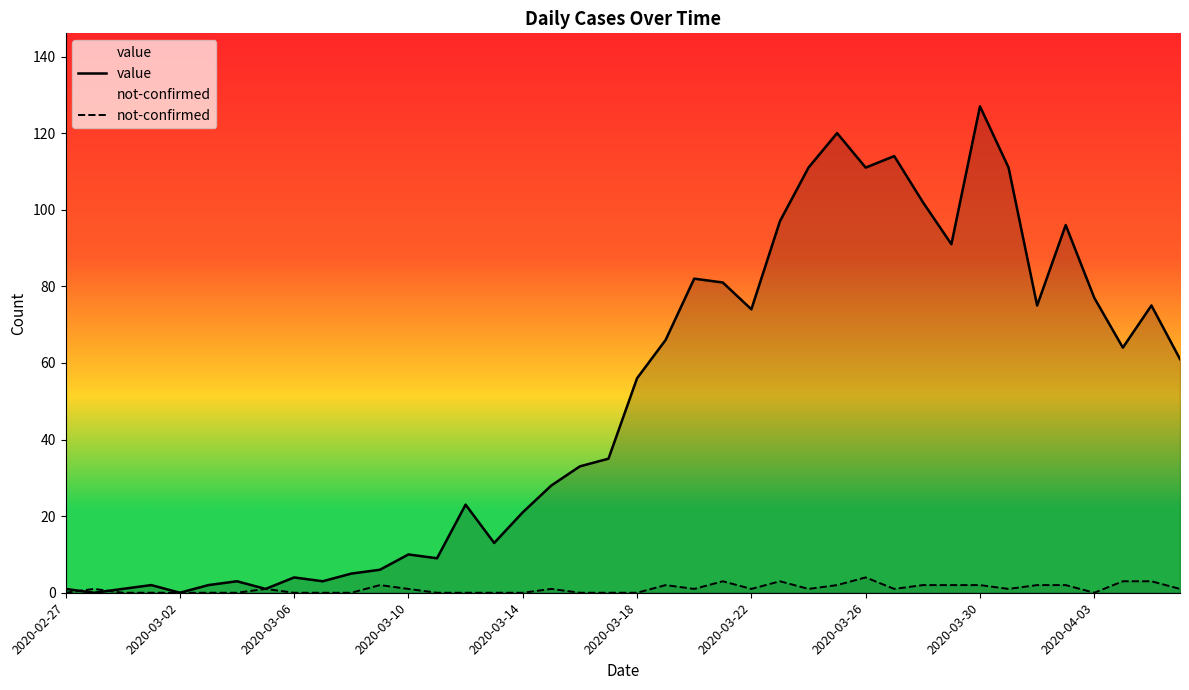

Which series has the largest total across all categories?

value